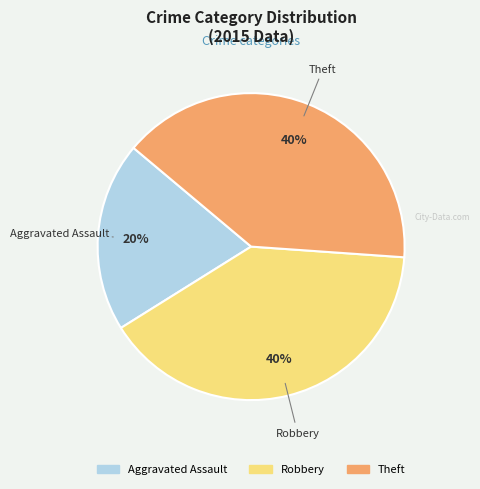

Is the sum of Aggravated Assault and Theft greater than half?

Yes